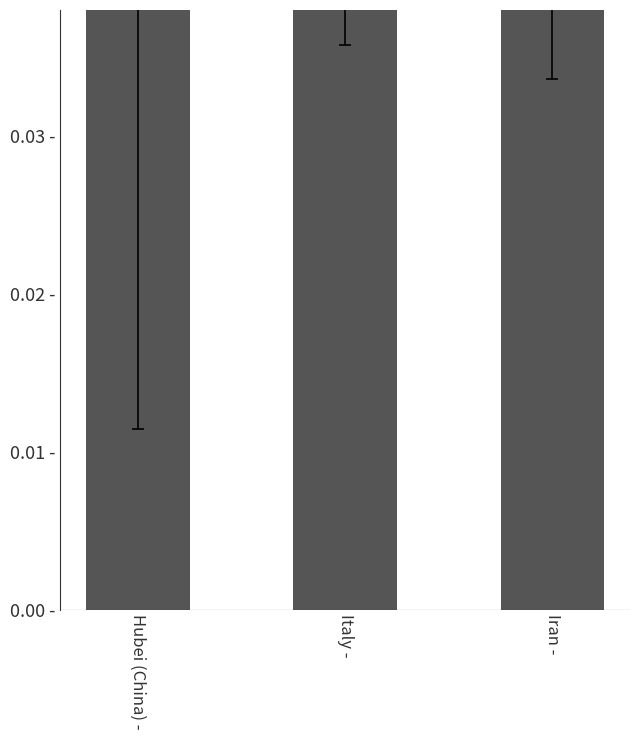

What position from the right is Italy -?

2